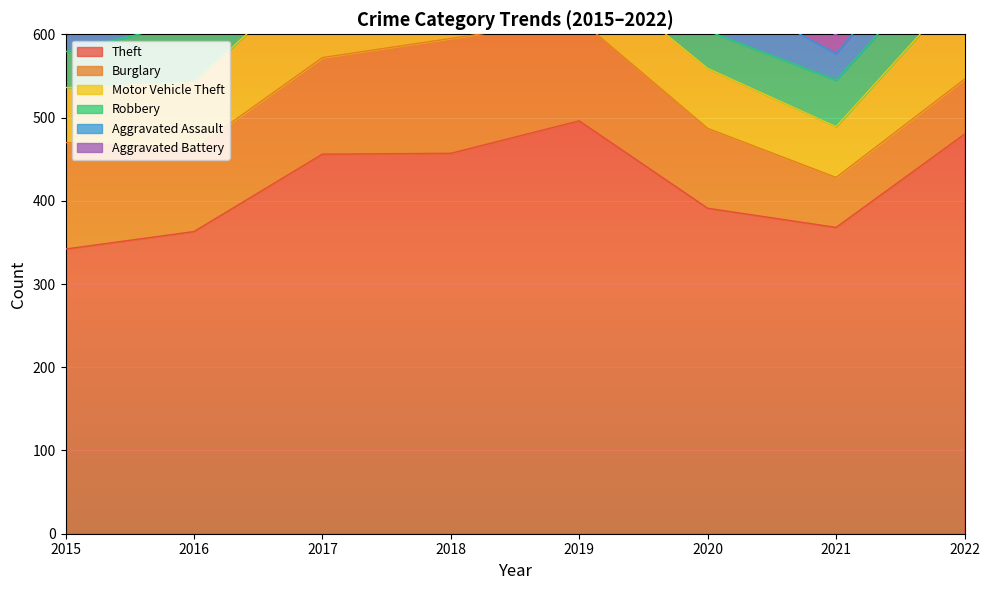

Rank the series at 2021 from lowest to highest value.

Aggravated Battery, Aggravated Assault, Robbery, Burglary, Motor Vehicle Theft, Theft